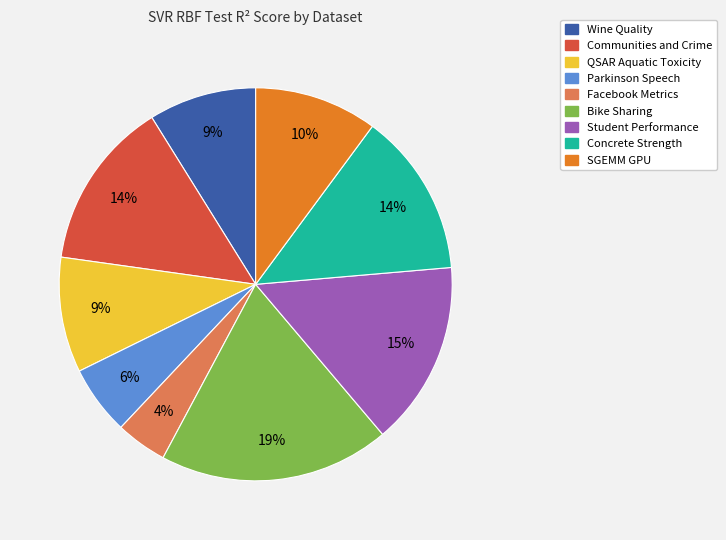

Does QSAR Aquatic Toxicity account for over 50% of the chart?

No